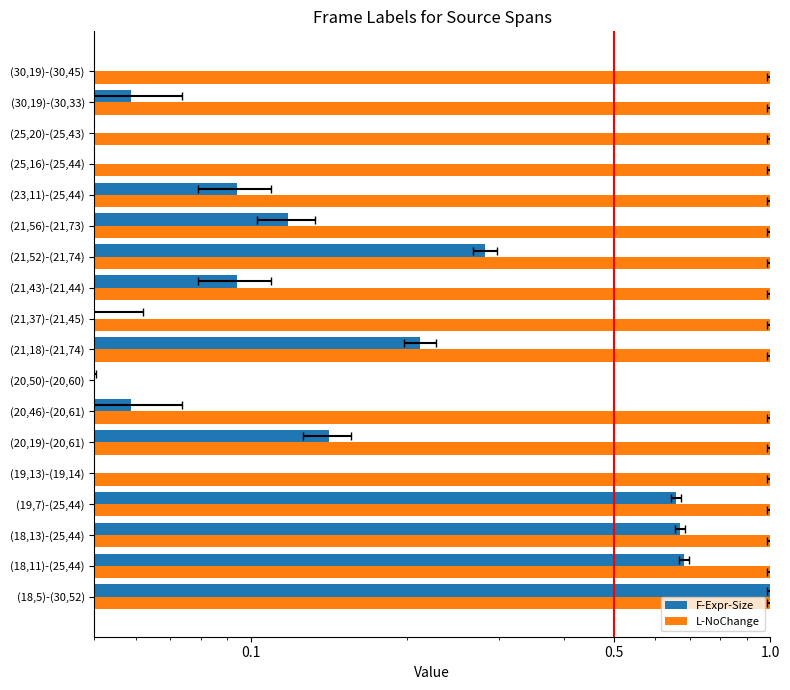

Reading left to right, list all the values displayed in this chart.

F-Expr-Size: 1.0	0.7	0.7	0.7	0.0	0.1	0.1	0.0	0.2	0.0	0.1	0.3	0.1	0.1	0.0	0.0	0.1	0.0
L-NoChange: 1.0	1.0	1.0	1.0	1.0	1.0	1.0	0.0	1.0	1.0	1.0	1.0	1.0	1.0	1.0	1.0	1.0	1.0